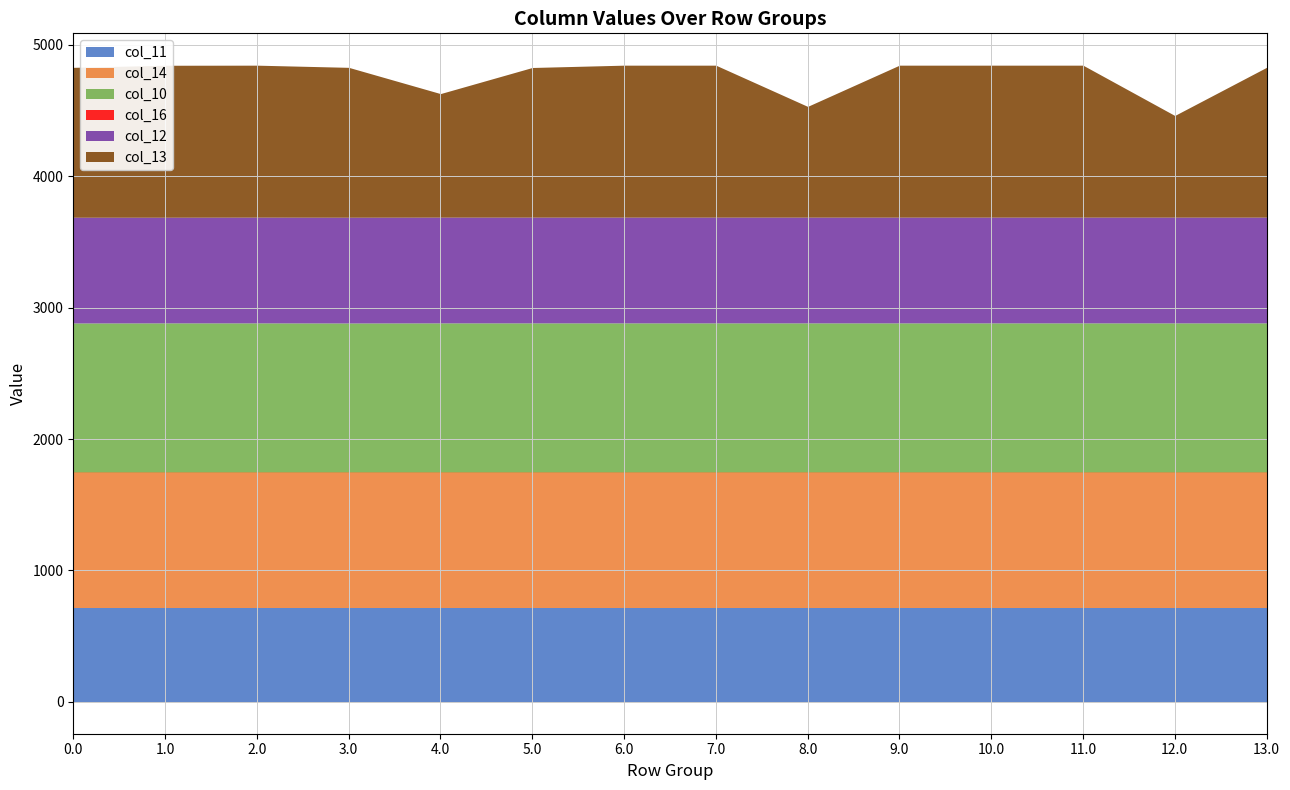

True or false: col_14 has more than 2 interior local peaks.

False